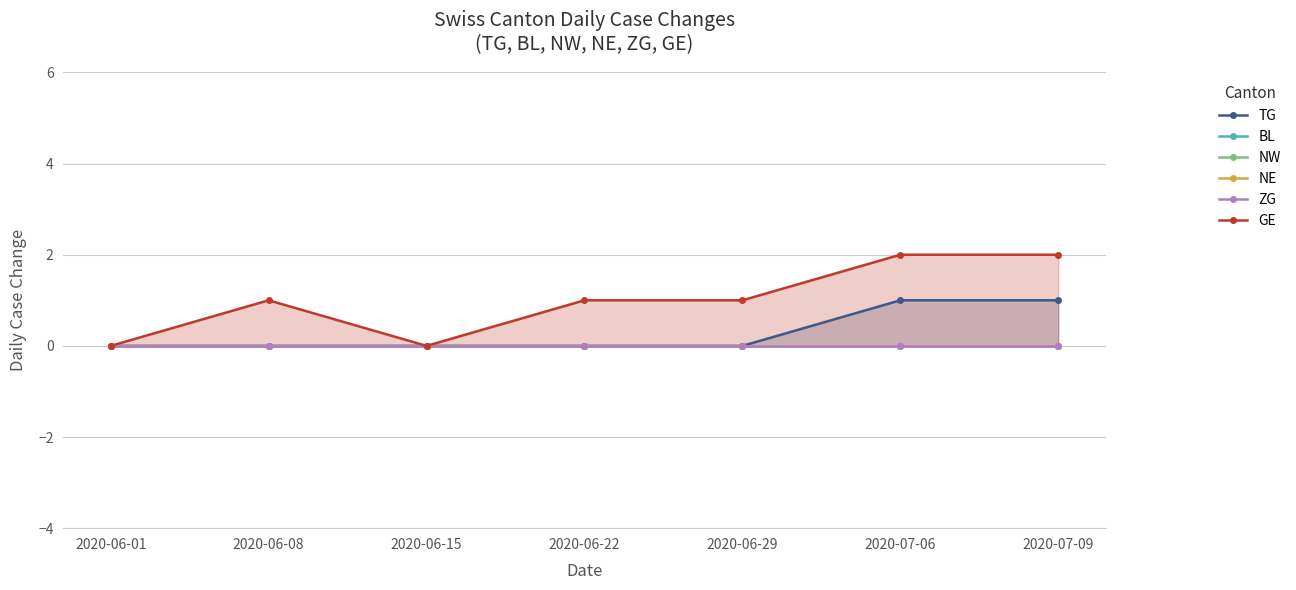

What is the label of the 4th point from the left?

2020-06-22